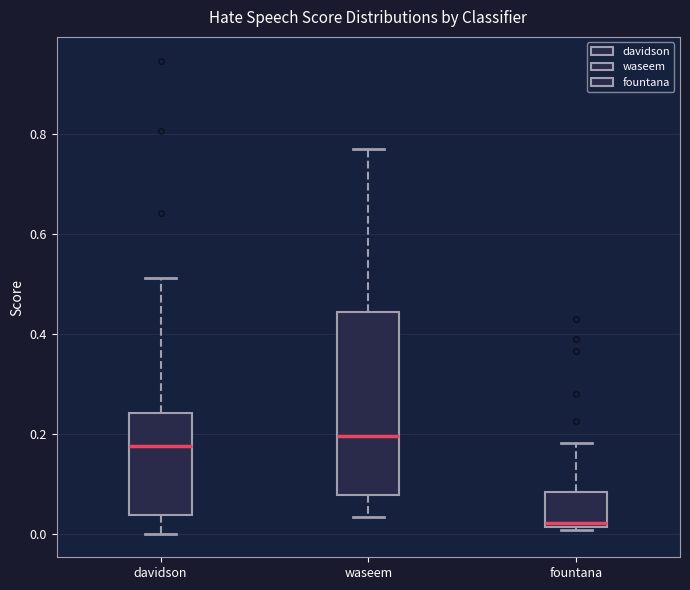

Which box is the tallest, from its lower edge to its upper edge?

waseem